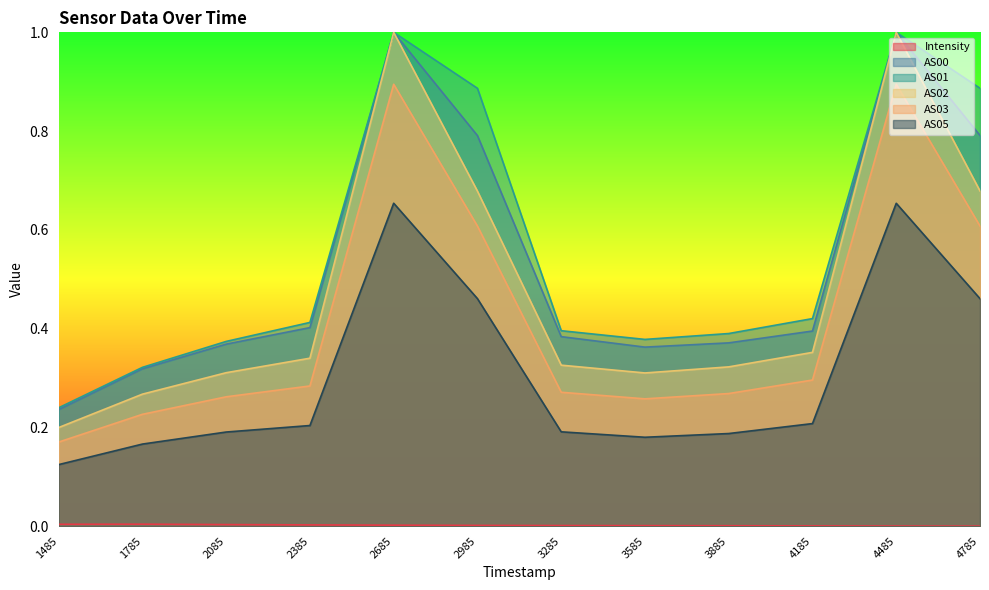

True or false: AS03 and AS01 intersect in this chart.

False